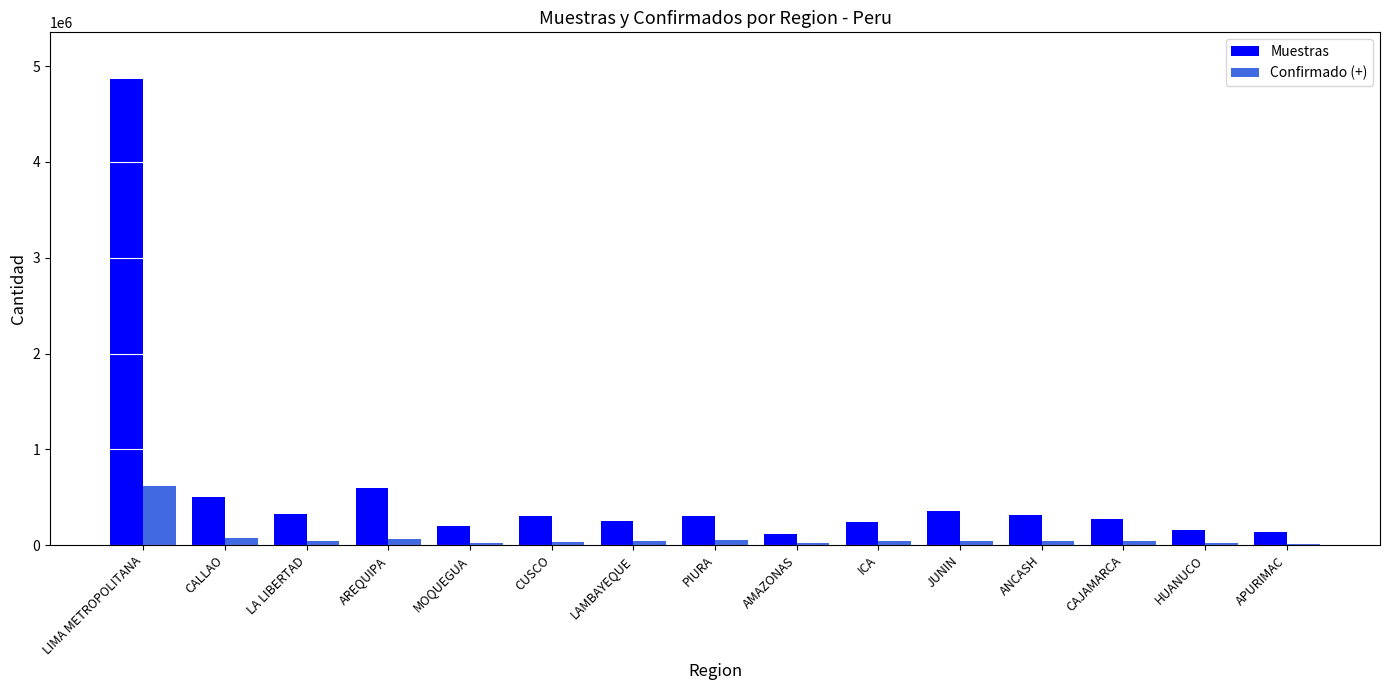

Is the value of Confirmado (+) at ICA greater than the value of Muestras at JUNIN?

No